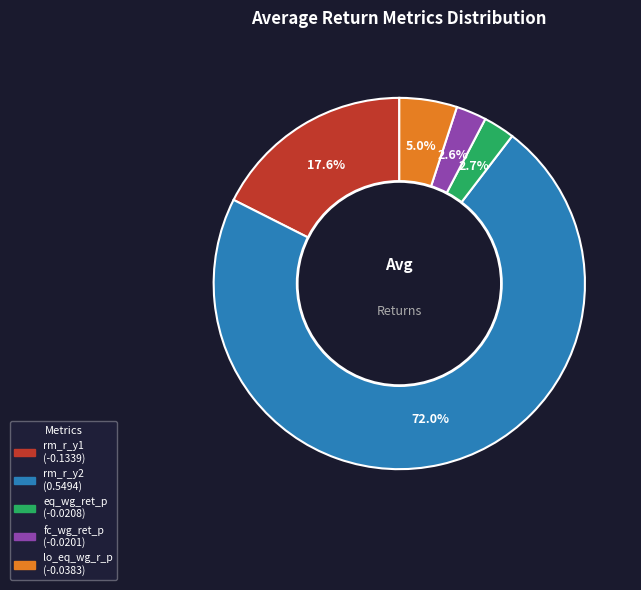

How many slices are in this pie chart?

5